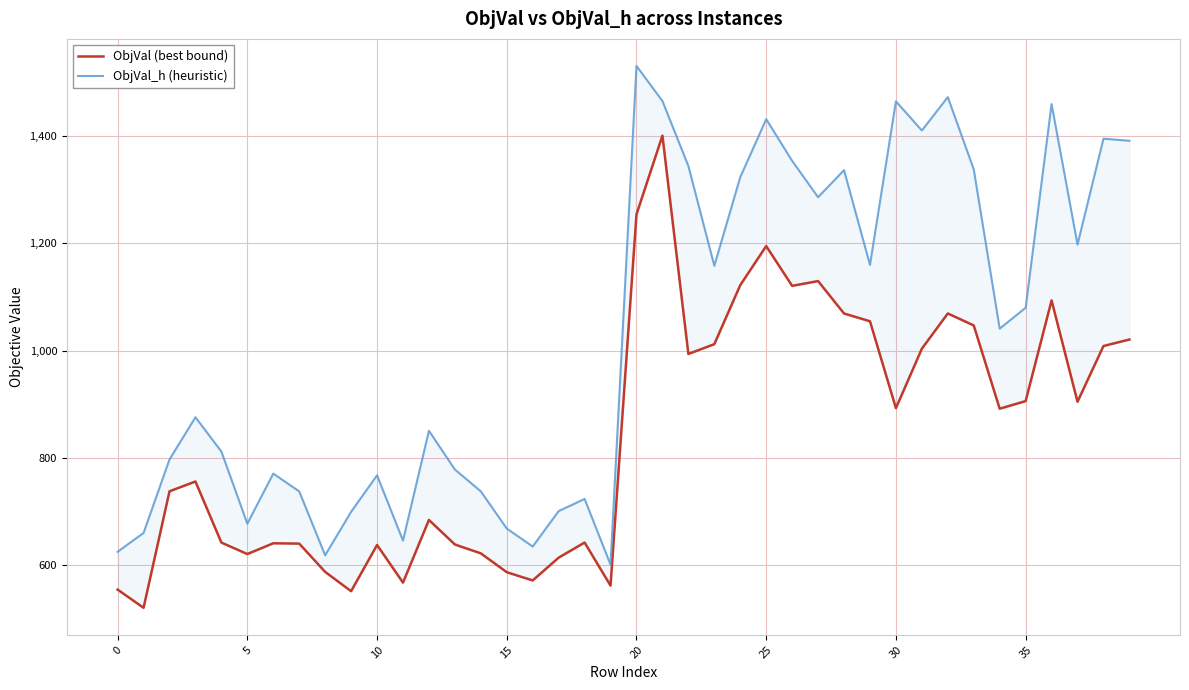

The value of ObjVal (best bound) at 10 is 637.9. True or false?

True